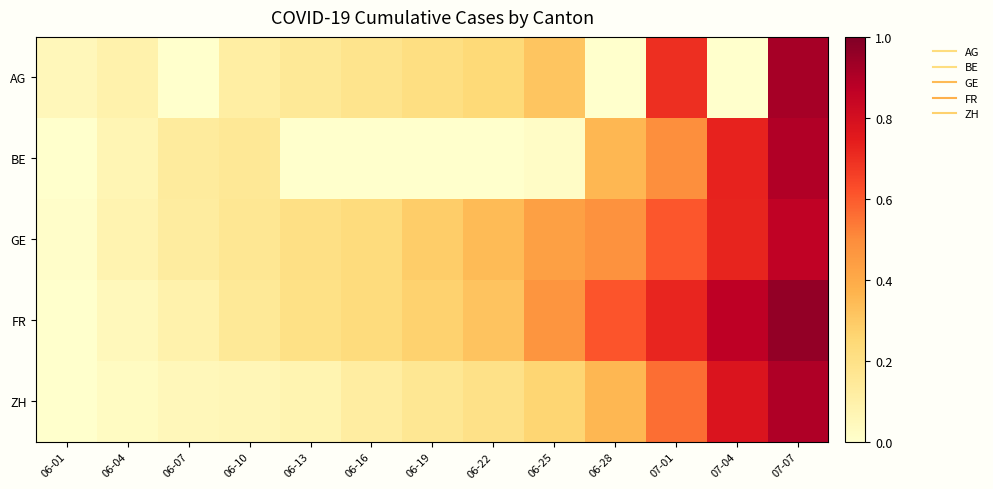

Reading right to left, extract all data points from this chart.

AG: 07-07=0.9	07-04=0.0	07-01=0.7	06-28=0.0	06-25=0.3	06-22=0.2	06-19=0.2	06-16=0.2	06-13=0.2	06-10=0.1	06-07=0.0	06-04=0.1	06-01=0.1
BE: 07-07=0.9	07-04=0.7	07-01=0.5	06-28=0.4	06-25=0.0	06-22=0.0	06-19=0.0	06-16=0.0	06-13=0.0	06-10=0.2	06-07=0.1	06-04=0.1	06-01=0.0
GE: 07-07=0.9	07-04=0.7	07-01=0.6	06-28=0.5	06-25=0.4	06-22=0.3	06-19=0.3	06-16=0.2	06-13=0.2	06-10=0.2	06-07=0.1	06-04=0.1	06-01=0.0
FR: 07-07=1.0	07-04=0.9	07-01=0.7	06-28=0.6	06-25=0.5	06-22=0.3	06-19=0.3	06-16=0.2	06-13=0.2	06-10=0.1	06-07=0.1	06-04=0.1	06-01=0.0
ZH: 07-07=0.9	07-04=0.8	07-01=0.6	06-28=0.4	06-25=0.3	06-22=0.2	06-19=0.2	06-16=0.1	06-13=0.1	06-10=0.1	06-07=0.1	06-04=0.0	06-01=0.0